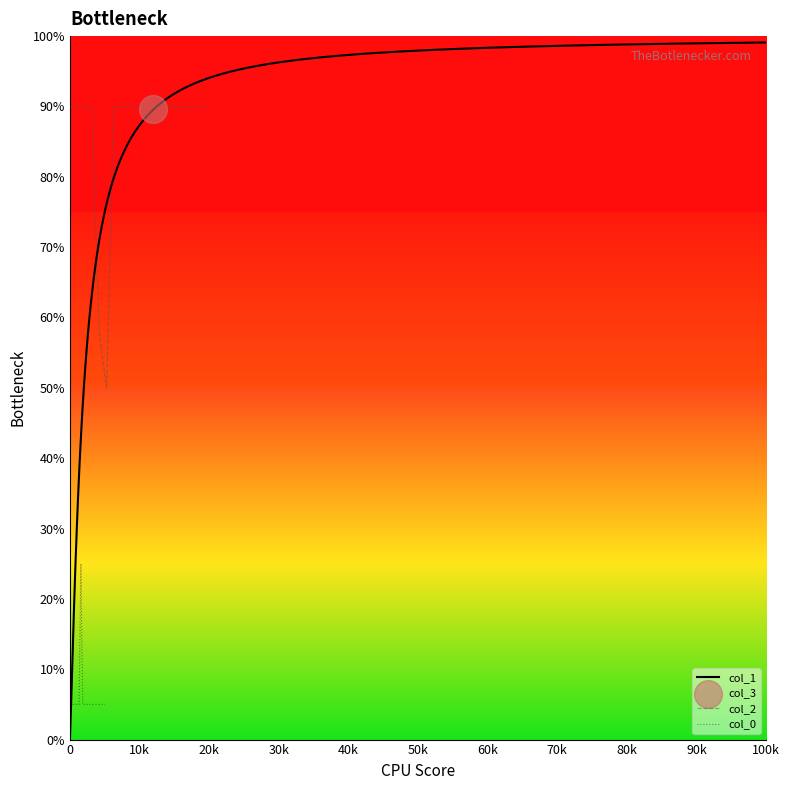

What is the maximum value for col_2?

90.0